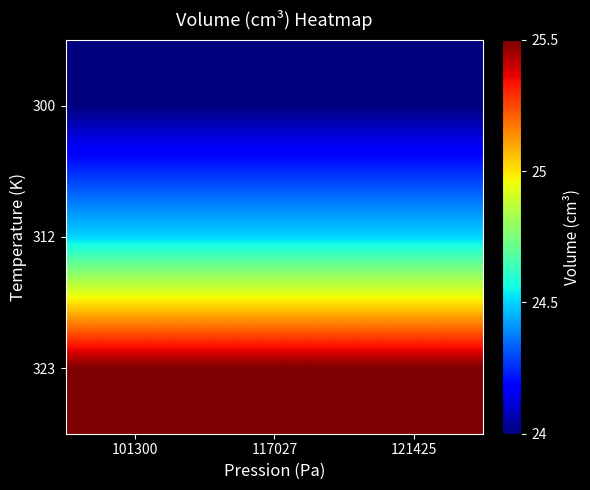

At how many categories does at least one series exceed 24?

3